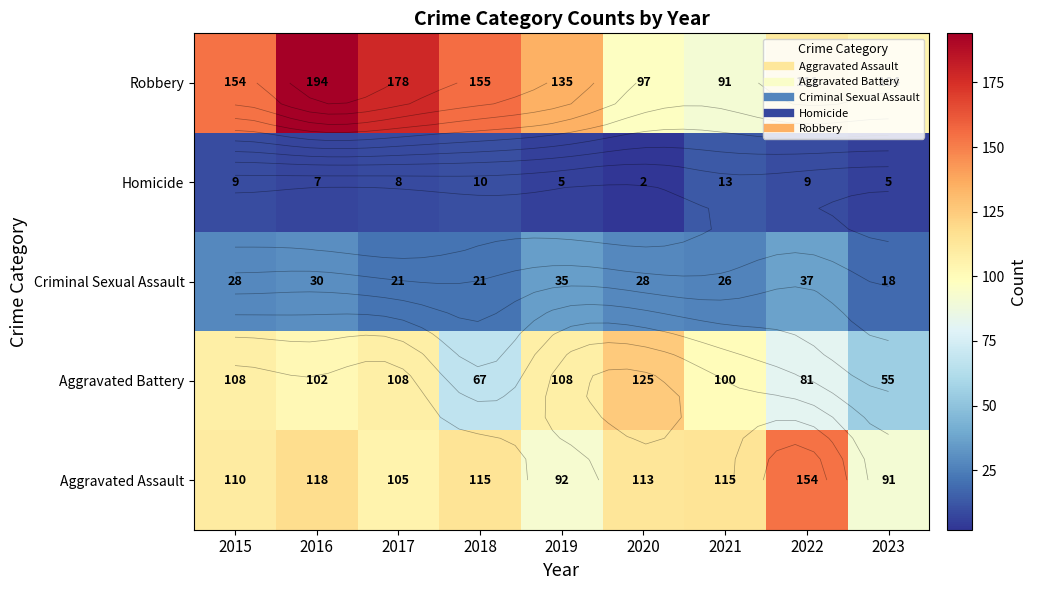

What is the minimum value for Criminal Sexual Assault?

18